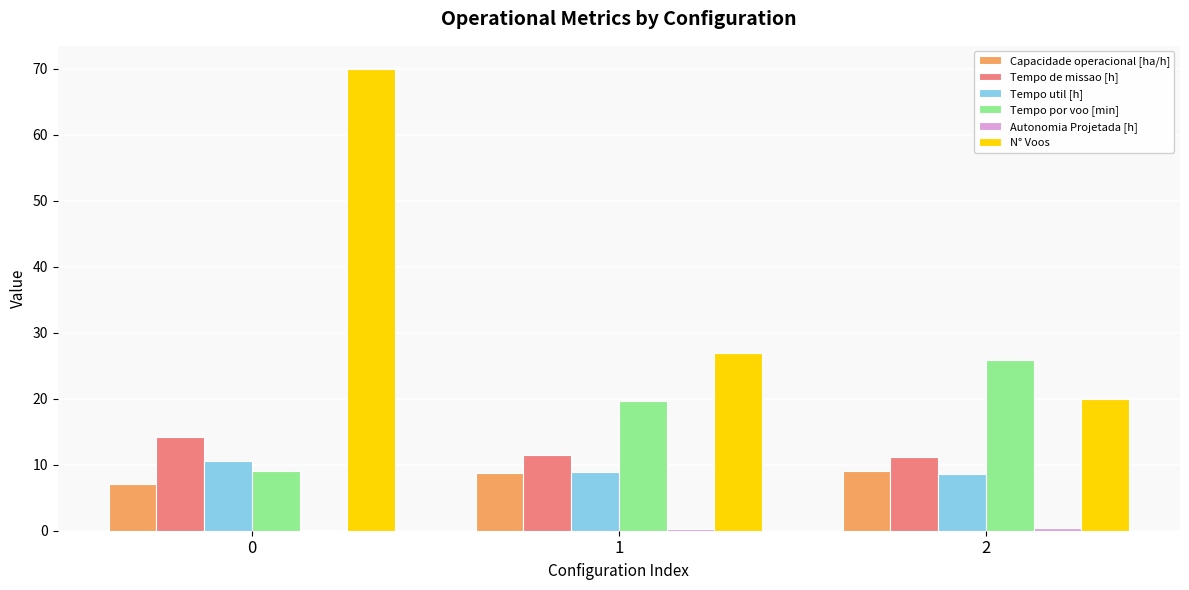

The Tempo por voo [min] series shows 25.9 at 2. True or false?

True